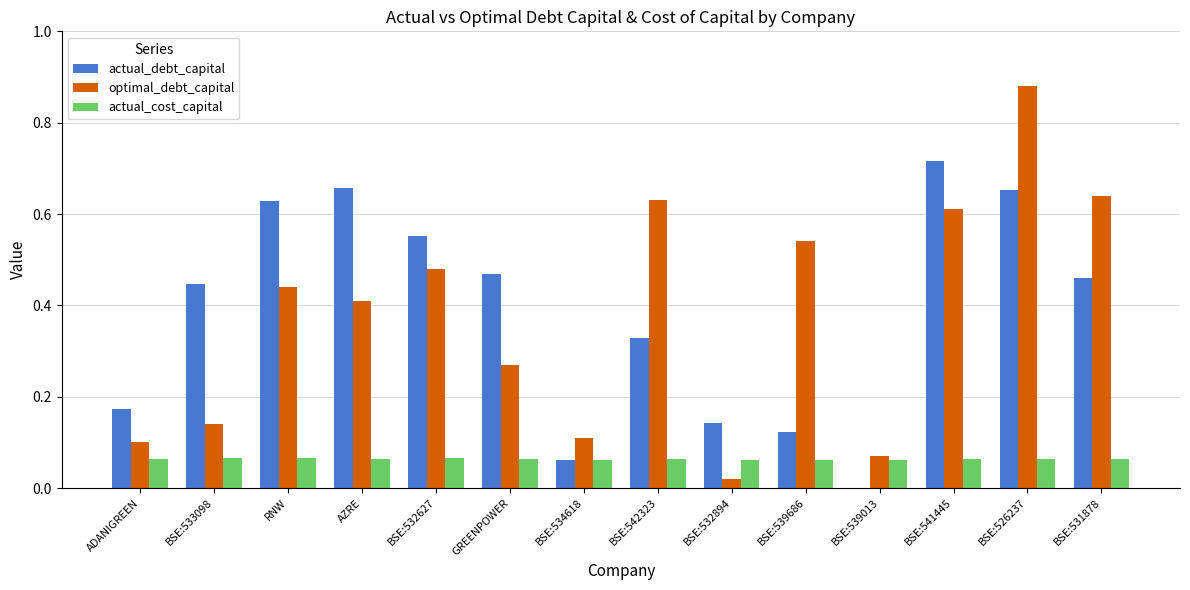

True or false: actual_cost_capital has a value of 0.0 at ADANIGREEN.

False